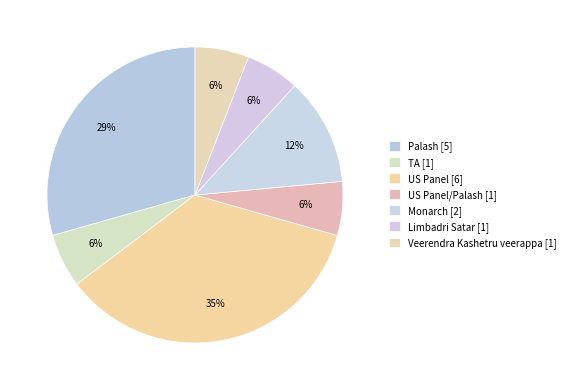

How many slices are in this pie chart?

7